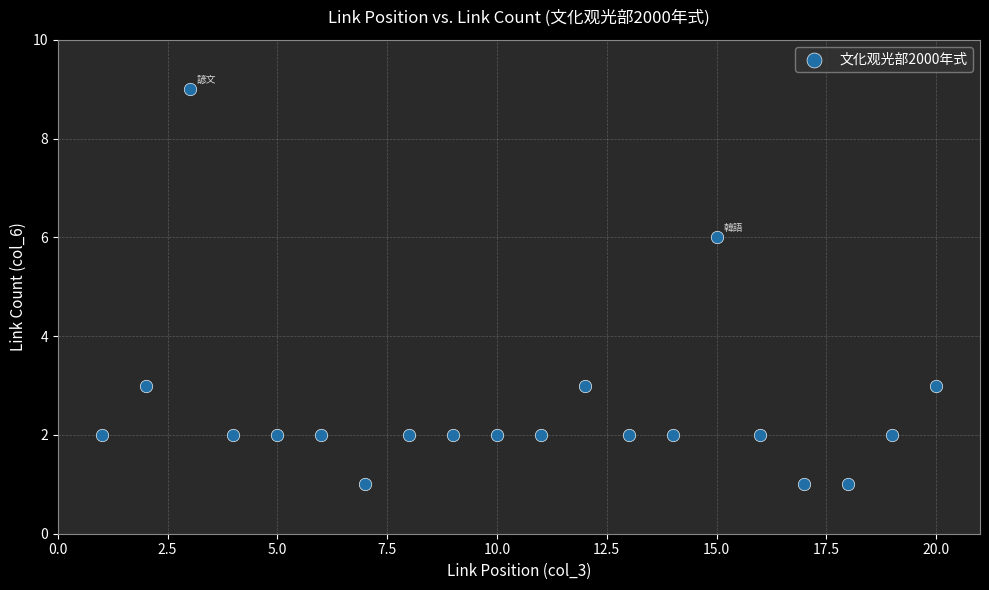

What is the range of Y values (max minus min)?

8